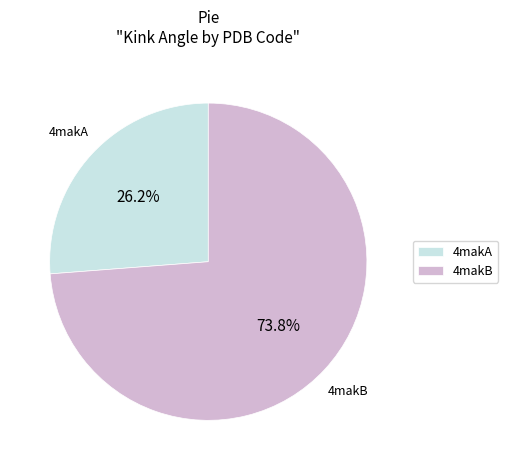

Which slice represents more than half of the pie?

4makB